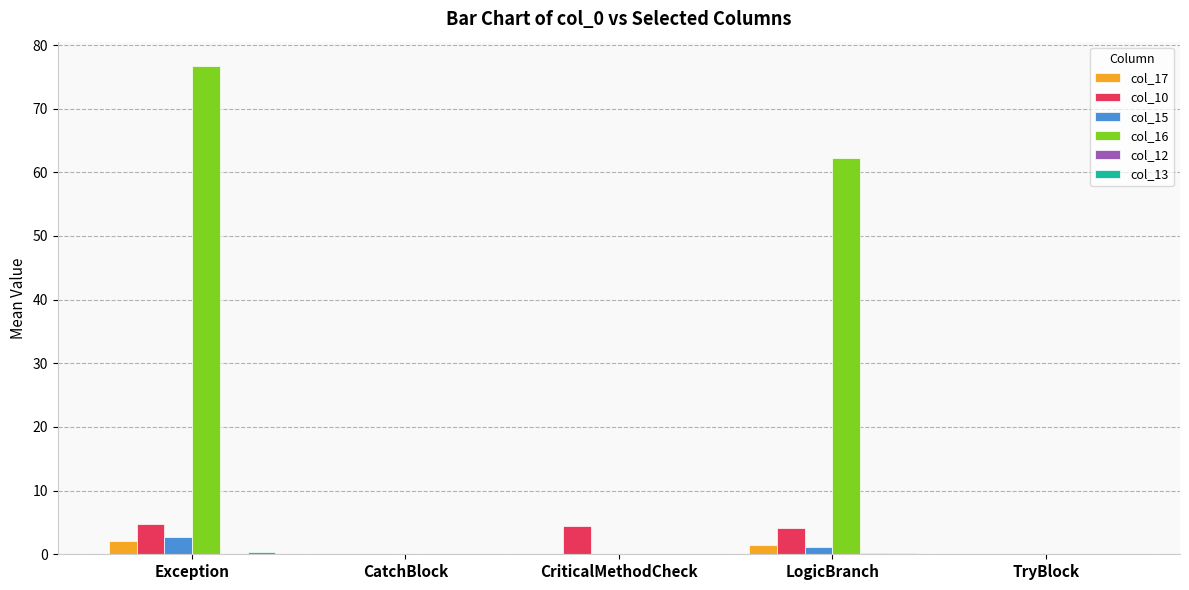

The col_16 series shows 0.0 at CriticalMethodCheck. True or false?

True